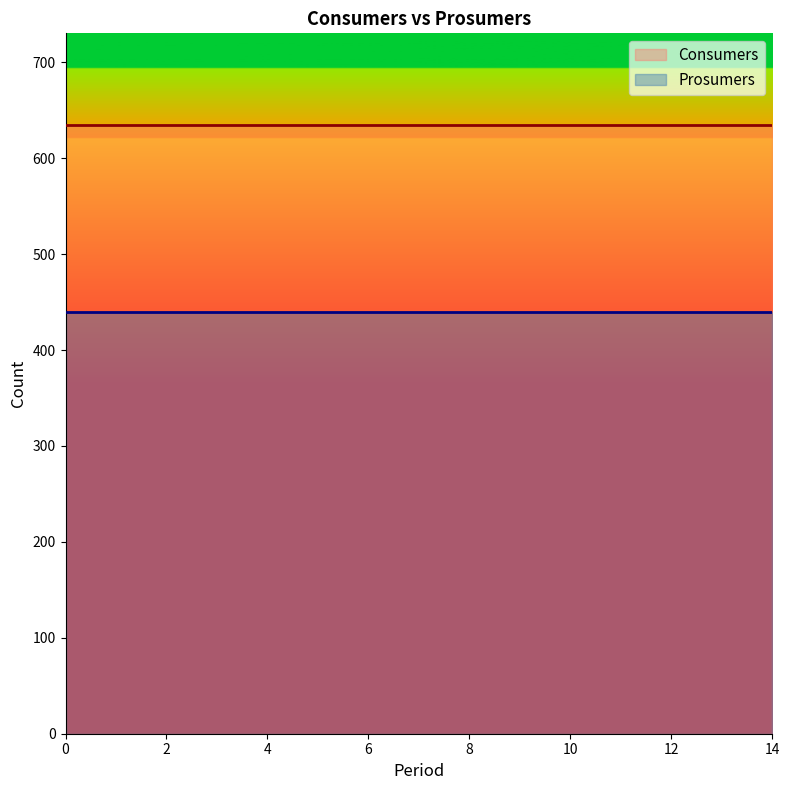

How many categories are shown in the chart?

15